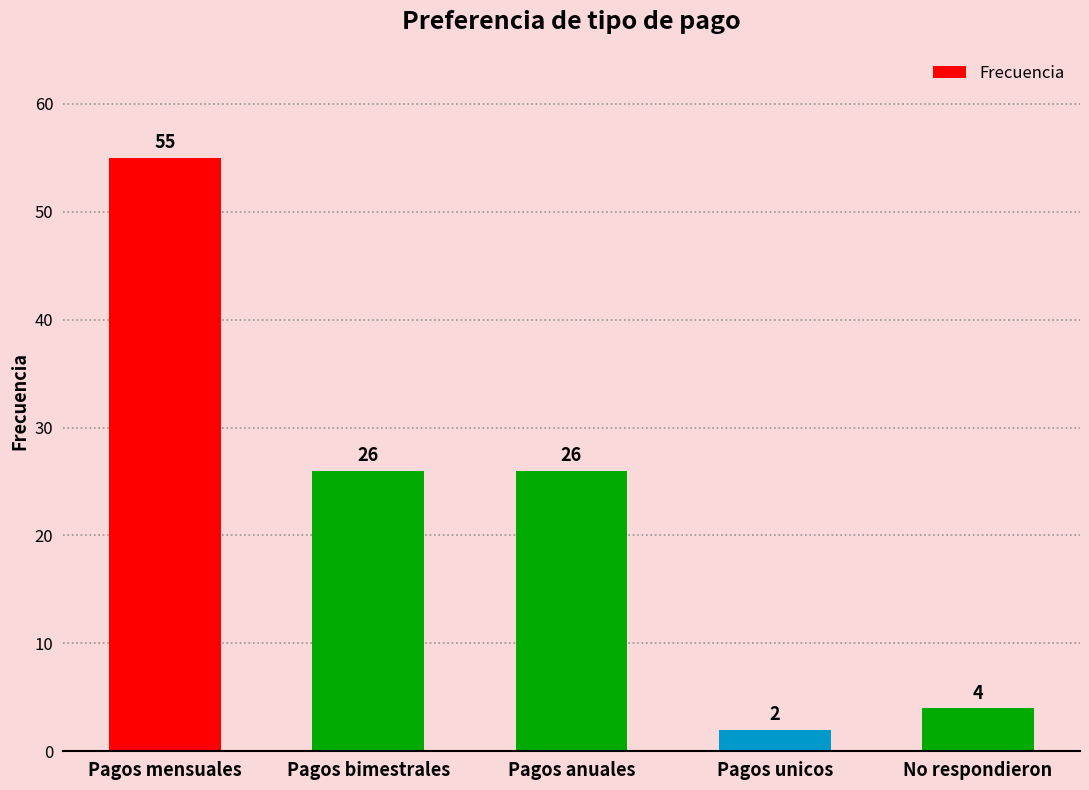

What is the value of the 1st bar from the left?

55